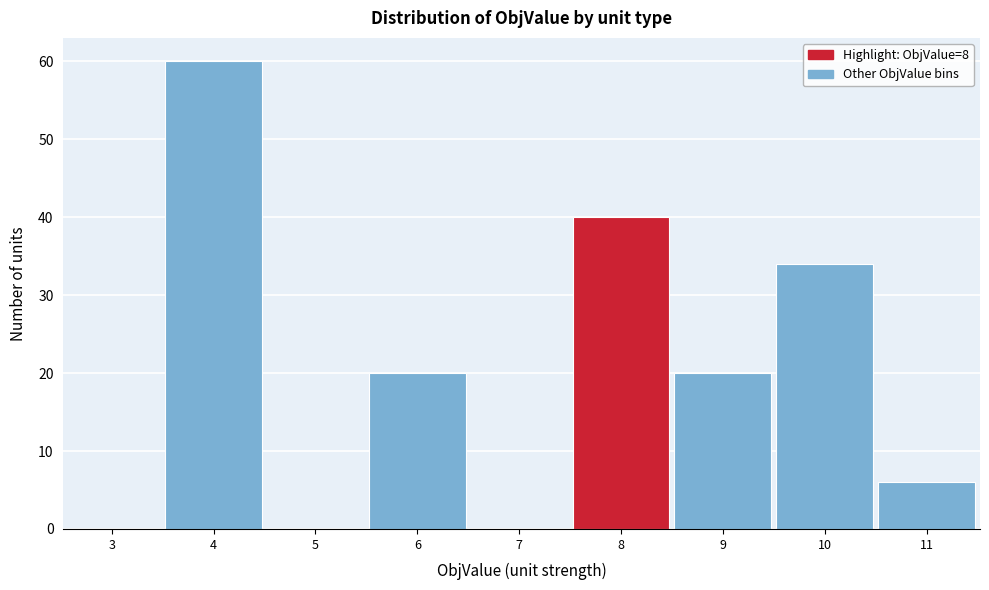

Reading left to right, transcribe all the data shown in this chart.

3=0	4=60	5=0	6=20	7=0	8=40	9=20	10=34	11=6